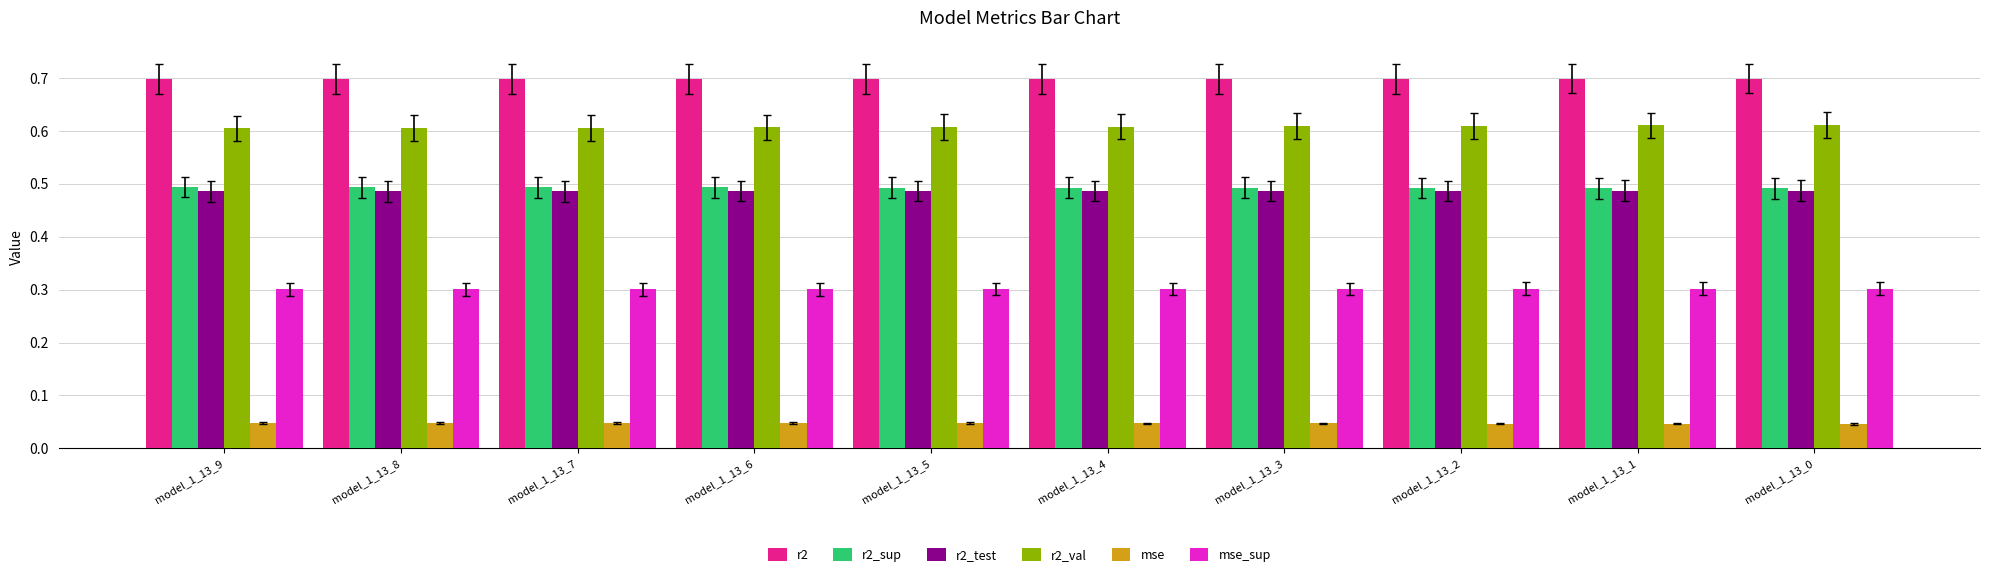

At how many categories does at least one series exceed 0?

10